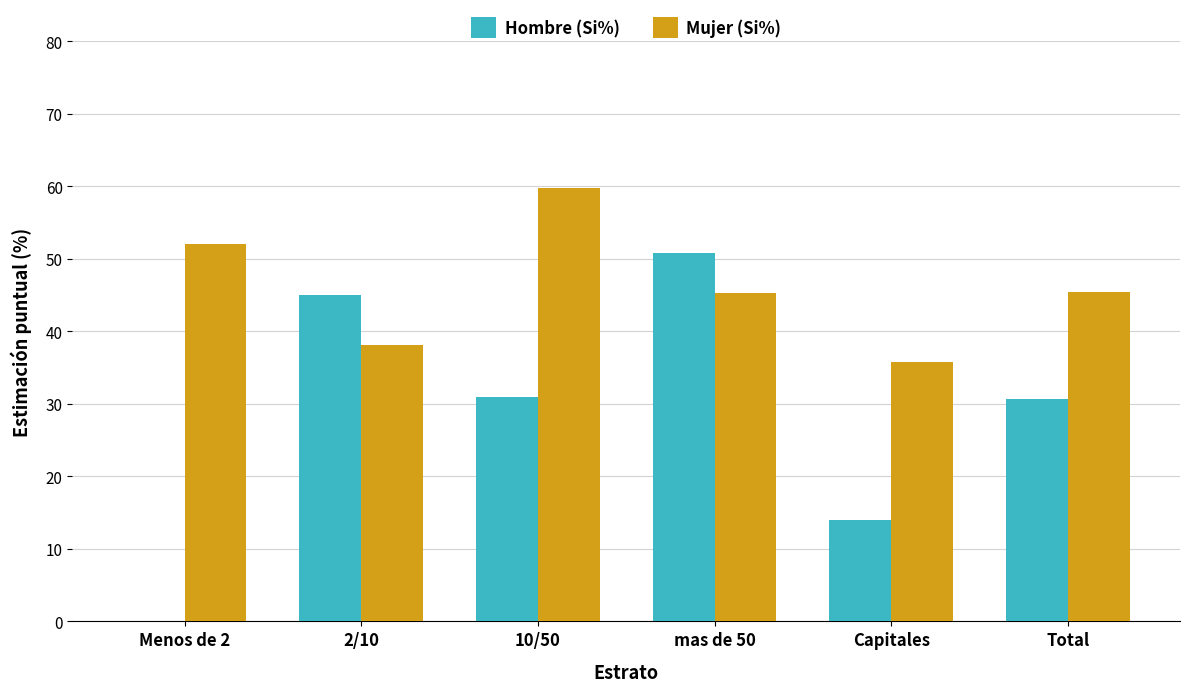

What is the approximate value of Hombre (Si%) at 10/50?

30.9